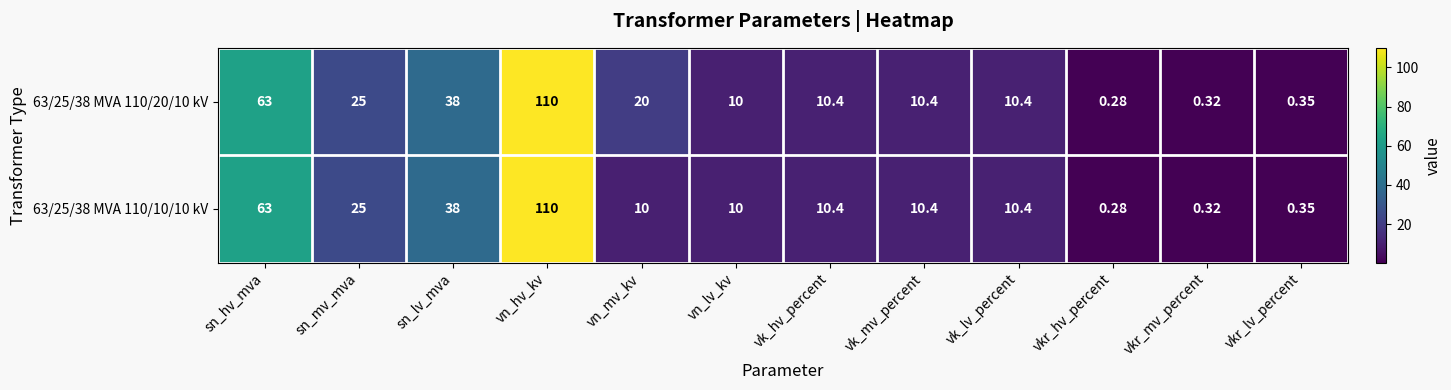

Which label corresponds to the largest value in the chart?

vn_hv_kv